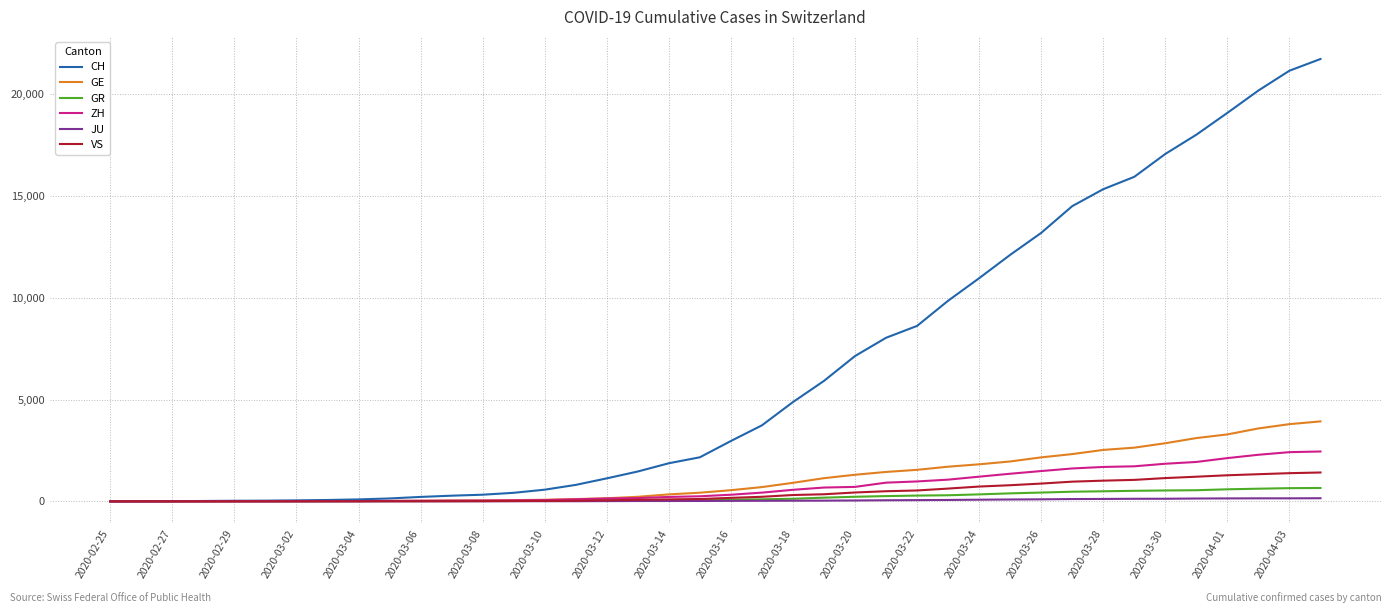

What is the maximum value for ZH?

2450